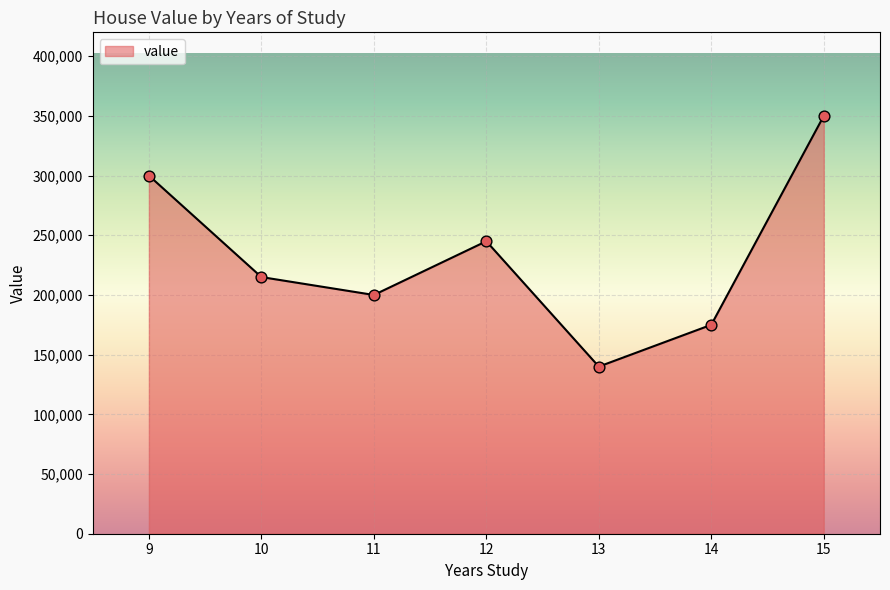

Approximately how many times larger is the value at 10 compared to 11?

1.1